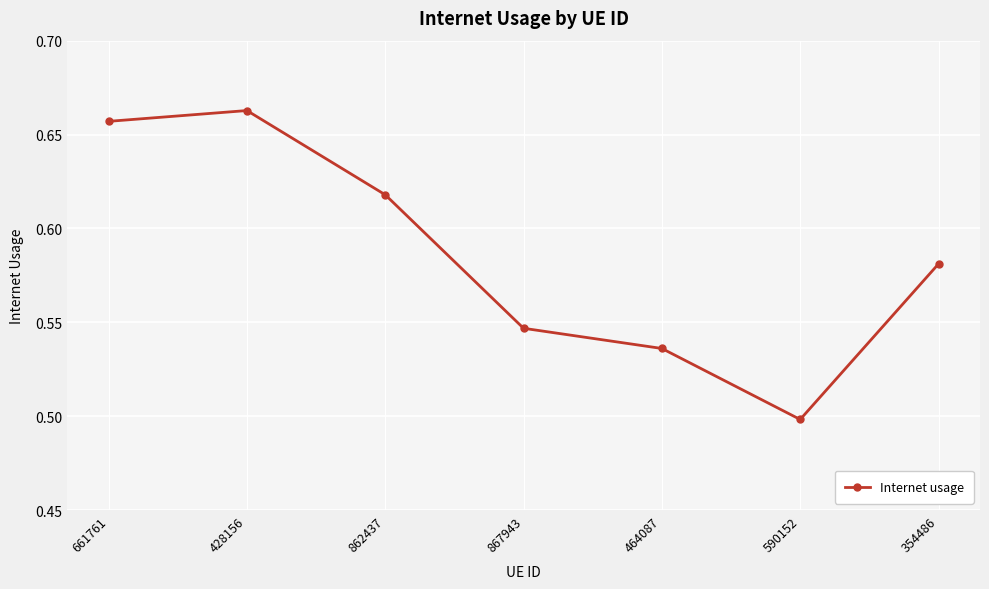

Count the values in the range 0 to 1.

7